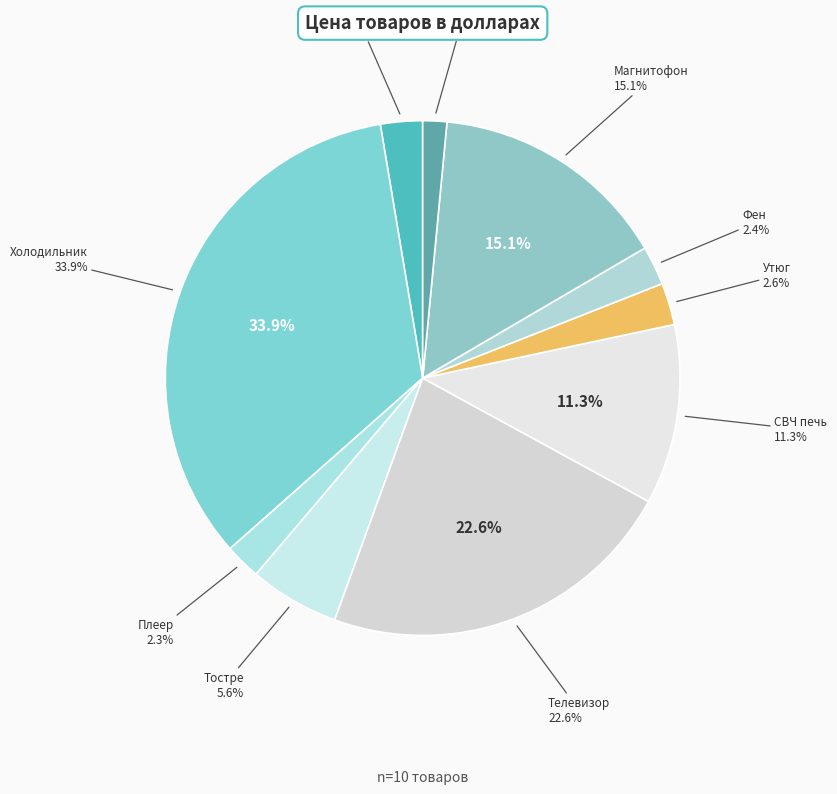

What percentage is NOT represented by Плеер?

97.7%